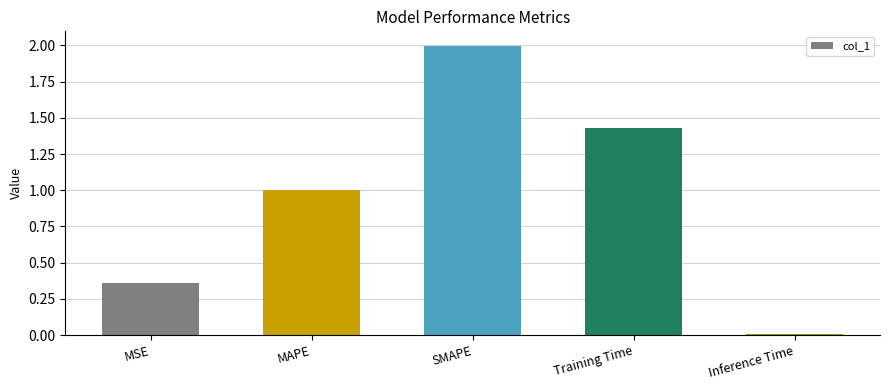

What position from the left is MSE?

1